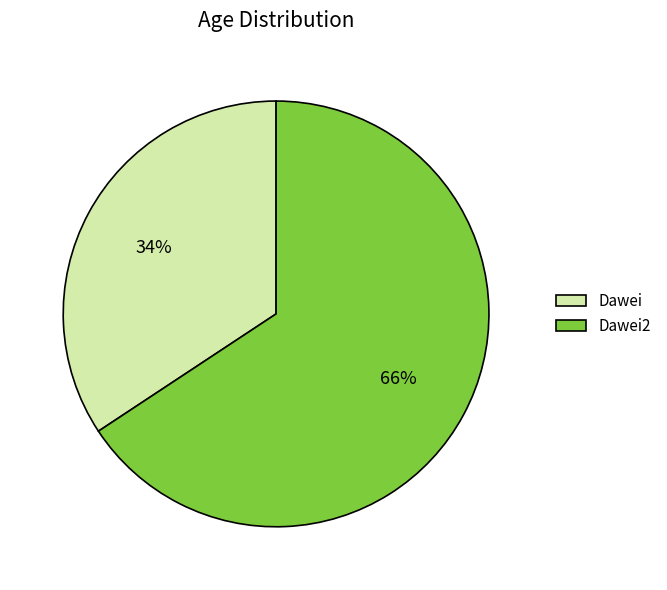

Which has a higher value, Dawei2 or Dawei?

Dawei2